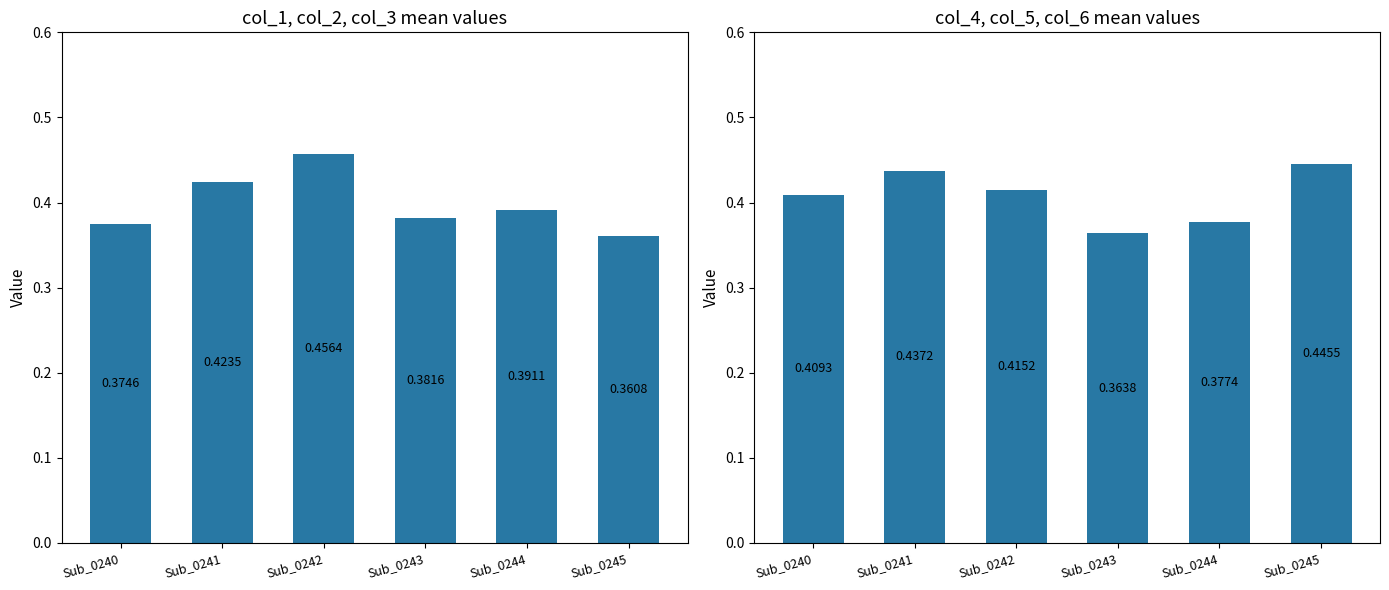

Rank the series by their maximum value, from highest to lowest.

col_1 to col_3 mean, col_4 to col_6 mean